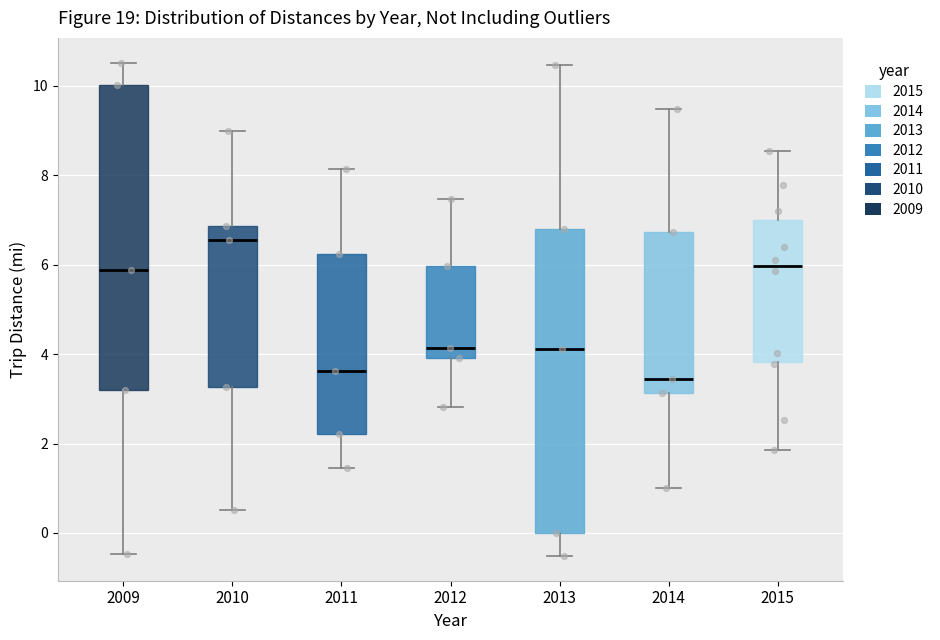

Reading left to right, read every box against the y-axis: the position of its median line, the range the box covers, and the ends of its whiskers. The values are not printed on the chart, so give them approximately, as read against the axis.

2009: median 5.8, box 3.2 to 10.0, whiskers -0.4 to 10.6
2010: median 6.6, box 3.2 to 6.8, whiskers 0.6 to 9.0
2011: median 3.6, box 2.2 to 6.2, whiskers 1.4 to 8.2
2012: median 4.2, box 4.0 to 6.0, whiskers 2.8 to 7.4
2013: median 4.2, box 0.0 to 6.8, whiskers -0.6 to 10.4
2014: median 3.4, box 3.2 to 6.8, whiskers 1.0 to 9.4
2015: median 6.0, box 3.8 to 7.0, whiskers 1.8 to 8.6